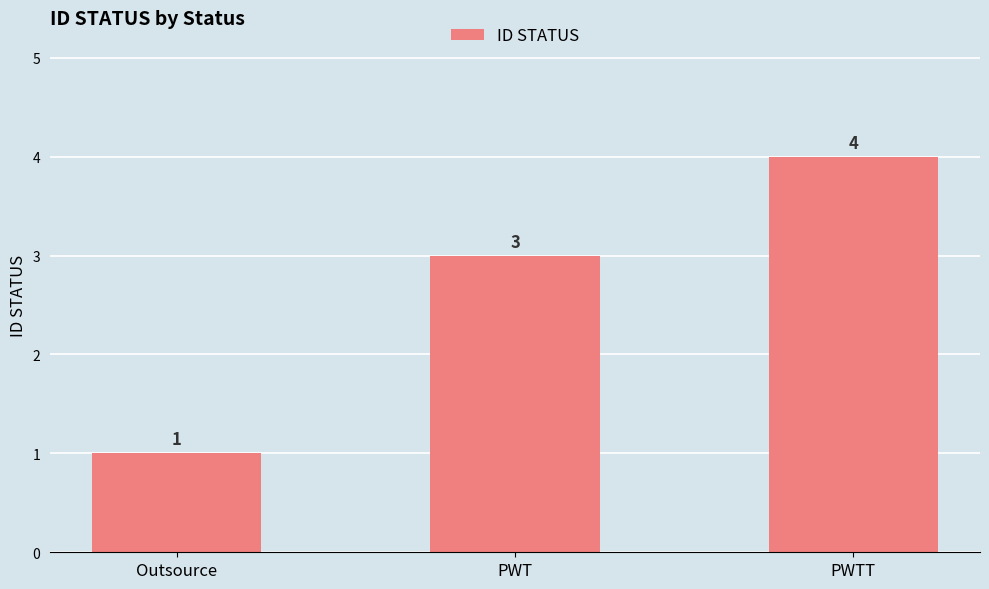

Are the bars grouped side by side (vs. stacked)?

No